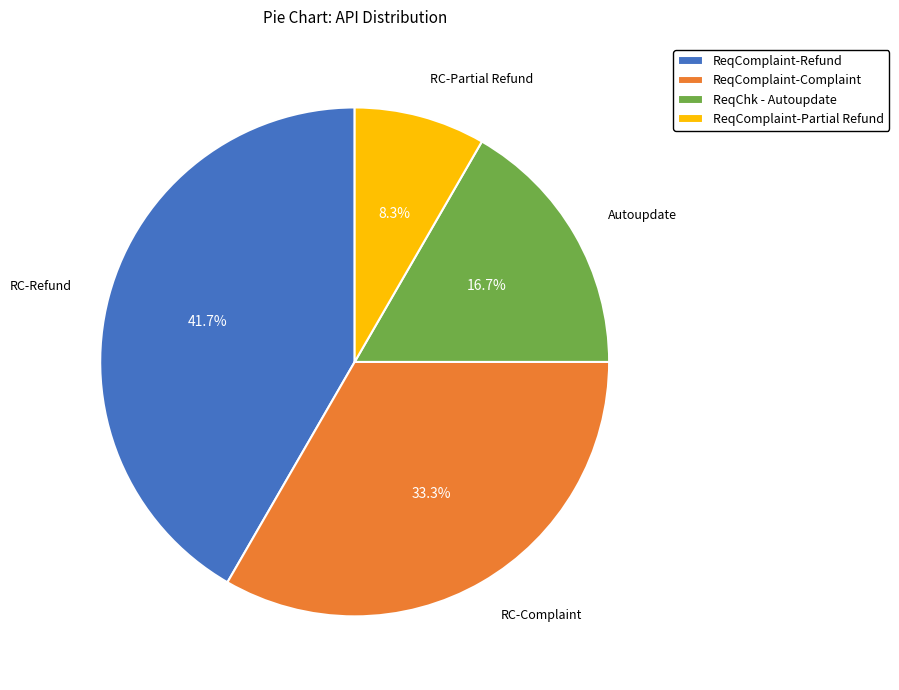

To the nearest percent, what is the difference between the largest and smallest slice percentages?

33%